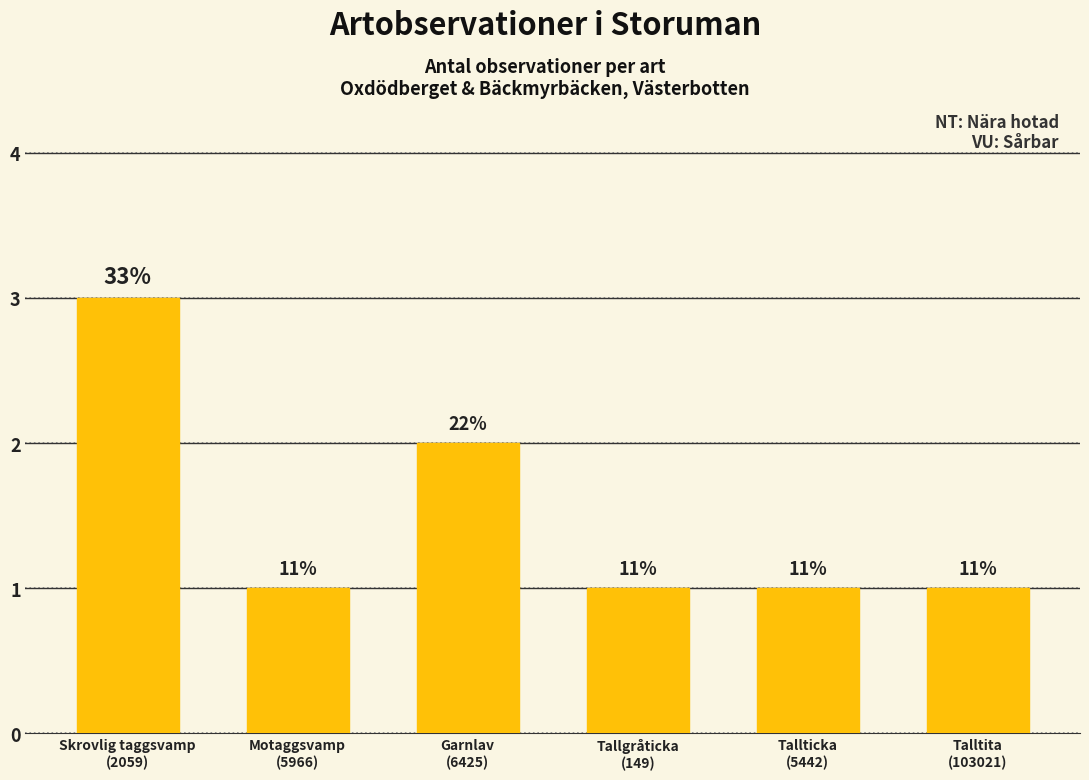

Between Talltita
(103021) and Garnlav
(6425), which is larger?

Garnlav
(6425)